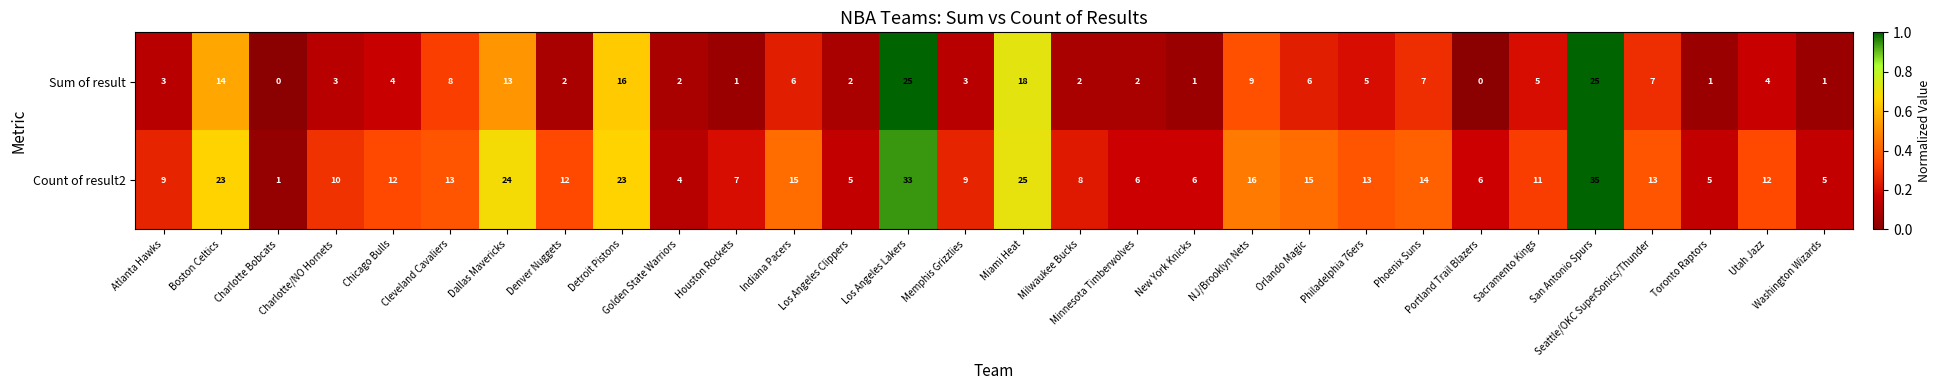

Which series has the largest total across all categories?

Count of result2